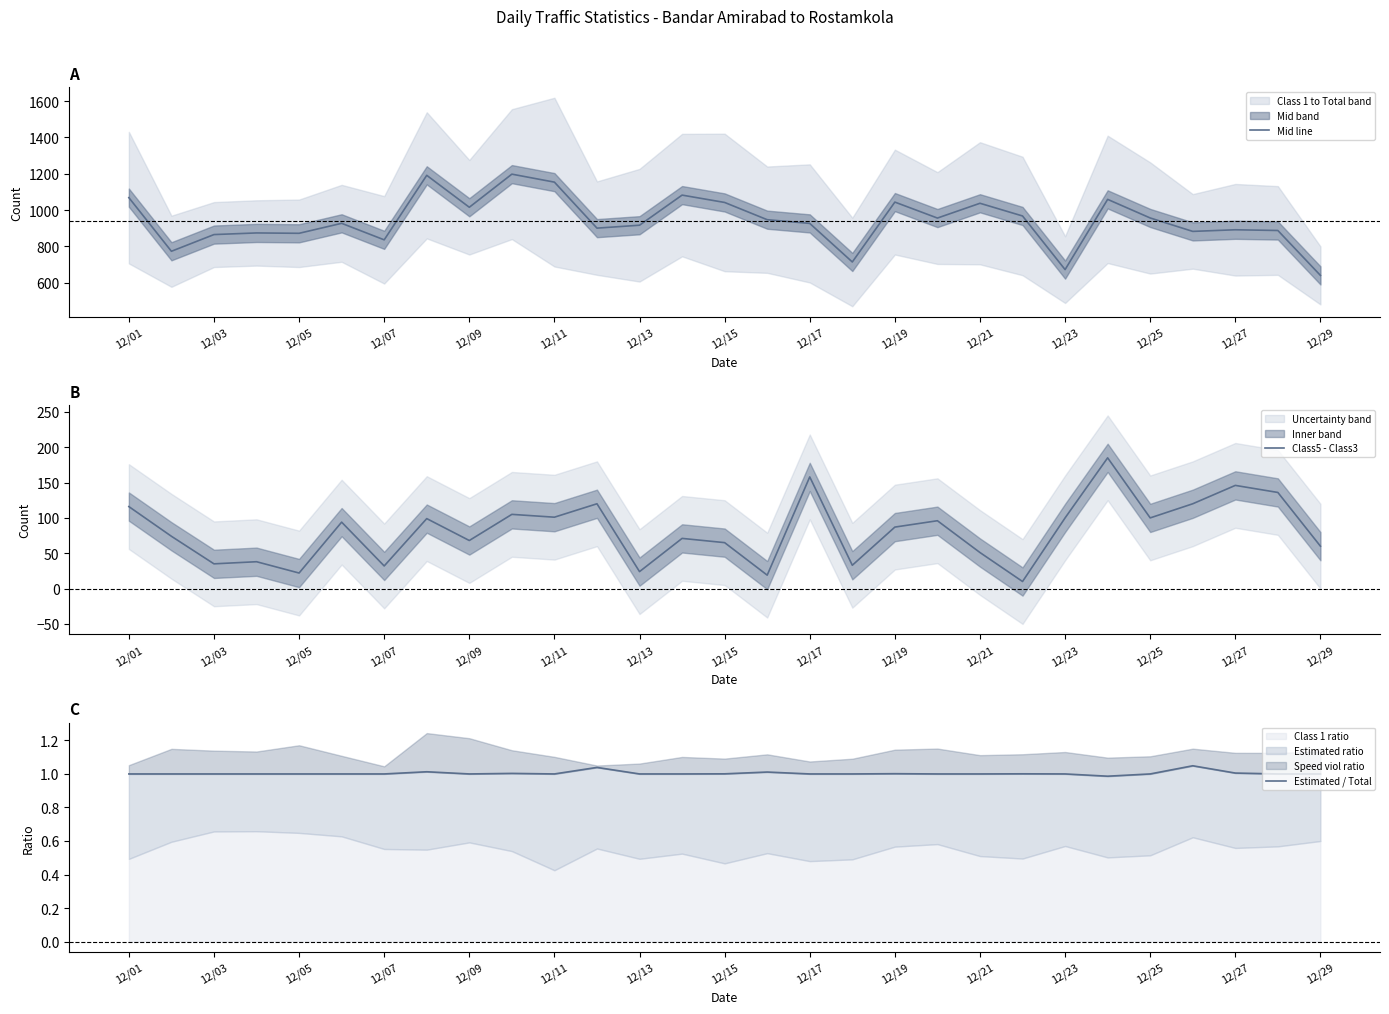

How many series are shown in this chart?

3